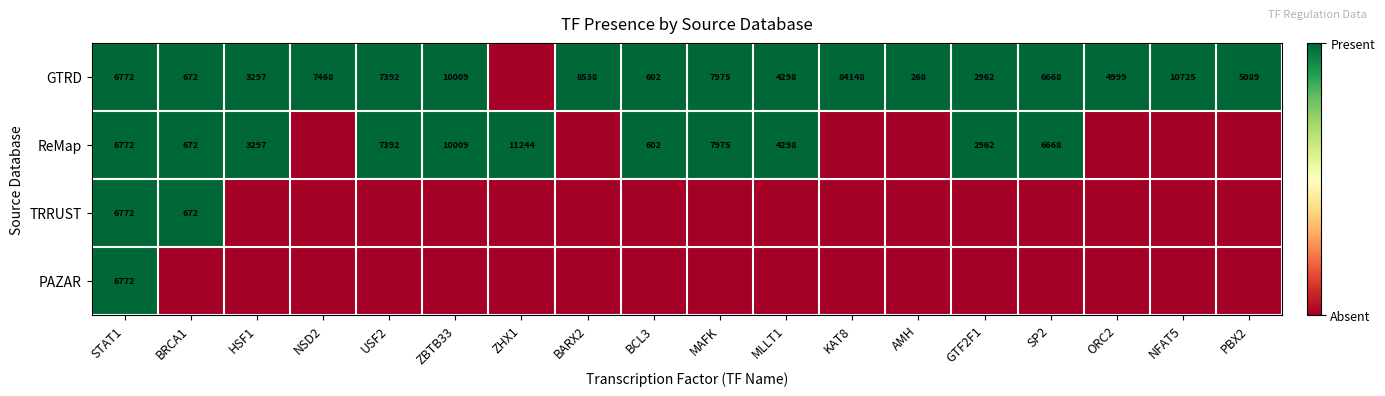

What is the sum of the GTRD values at MLLT1 and ZBTB33?

14307